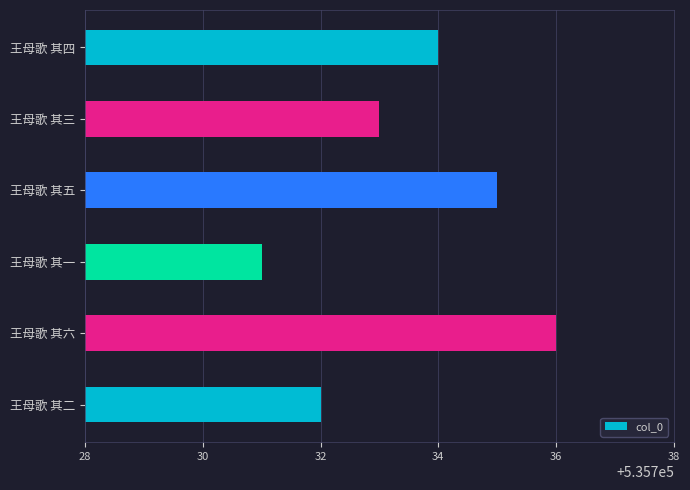

Does the chart contain any negative values?

No